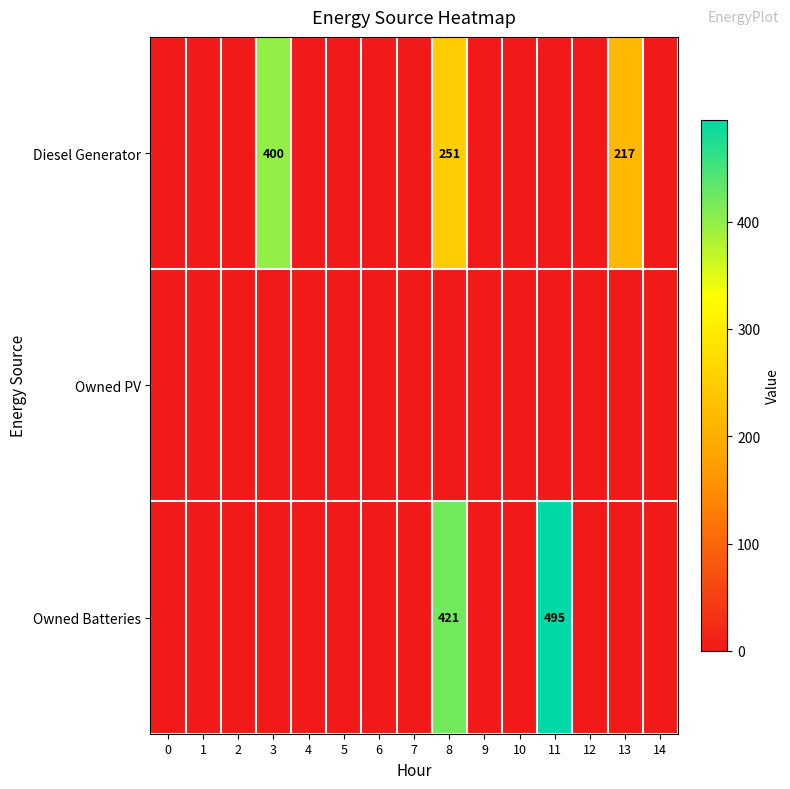

True or false: Diesel Generator has a value of 251 at 8.

True